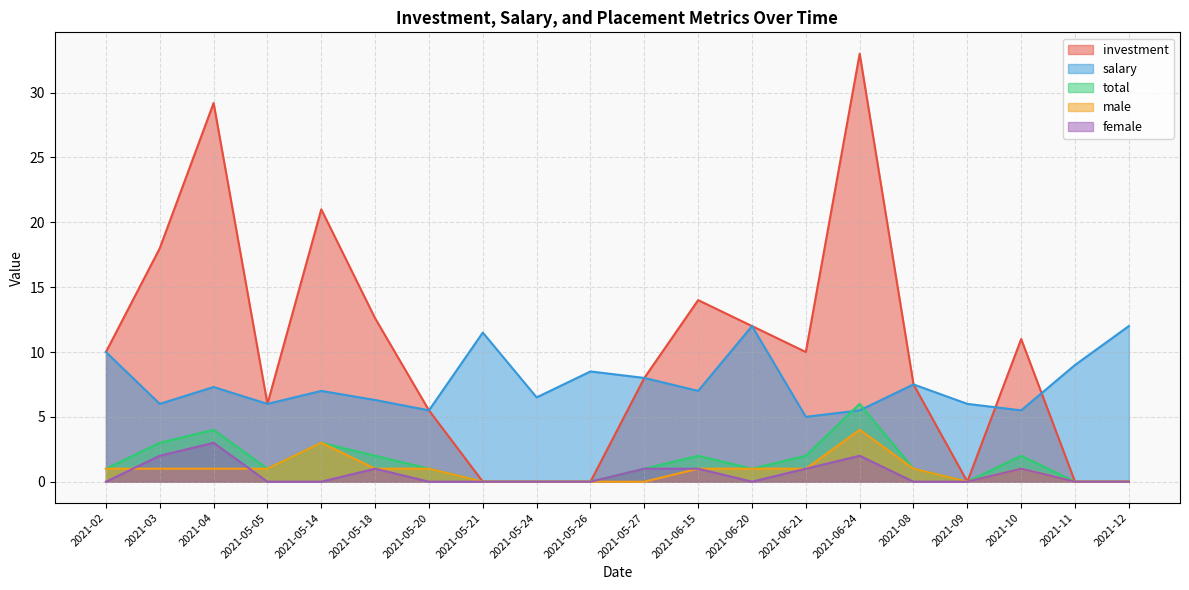

What is the difference between the maximum and minimum values in the total series?

6.0